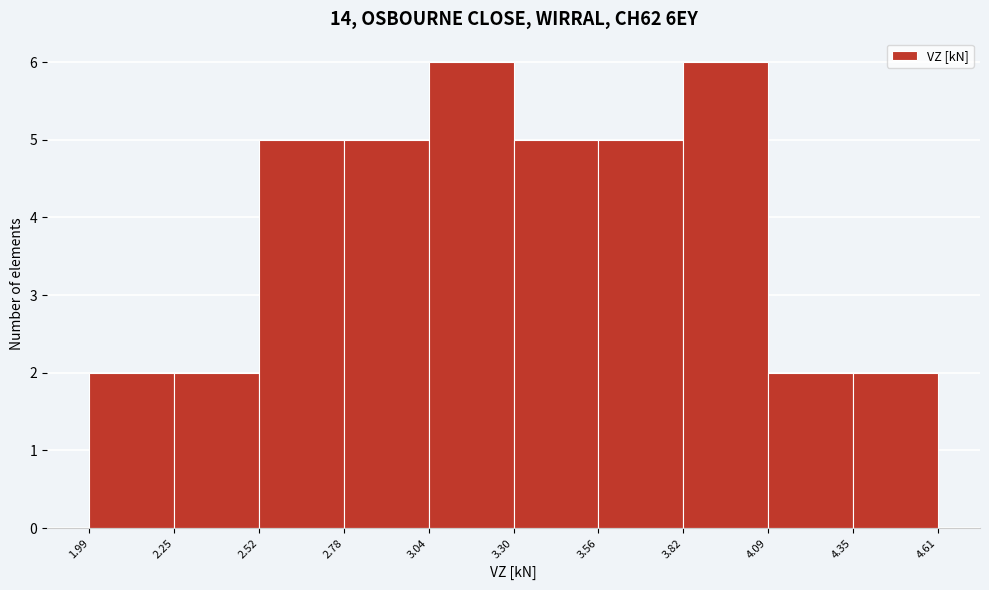

What is the height of the bar covering 3.30 to 3.56 on the x-axis? The values are not printed on the chart, so give them approximately, as read against the axis.

5